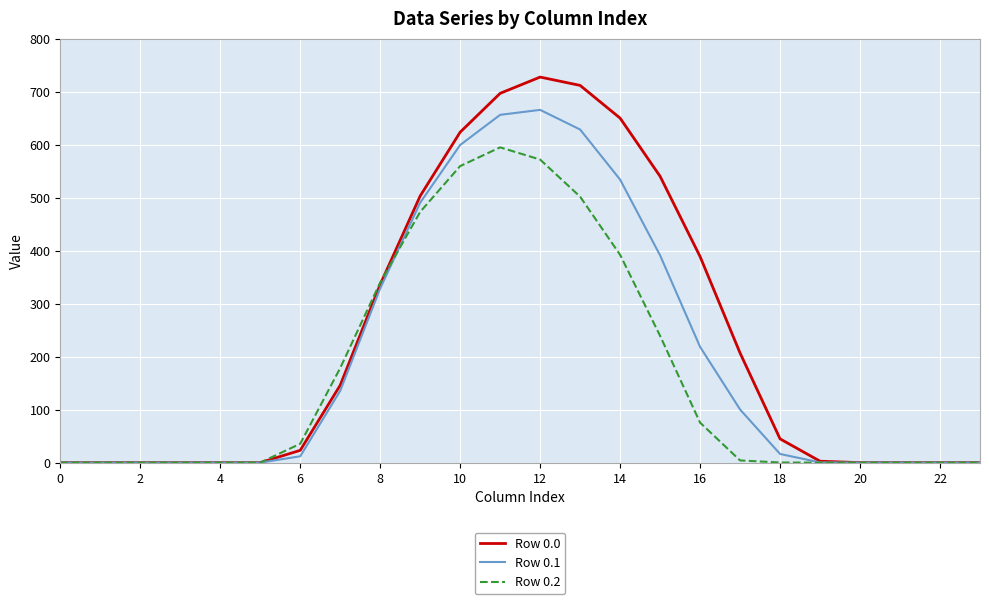

What is the maximum value for Row 0.1?

665.6